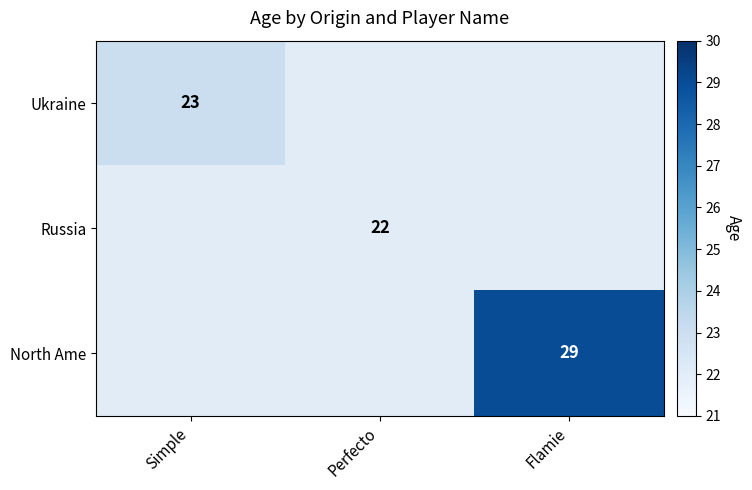

What is the spread (max minus min) of values at Flamie?

7